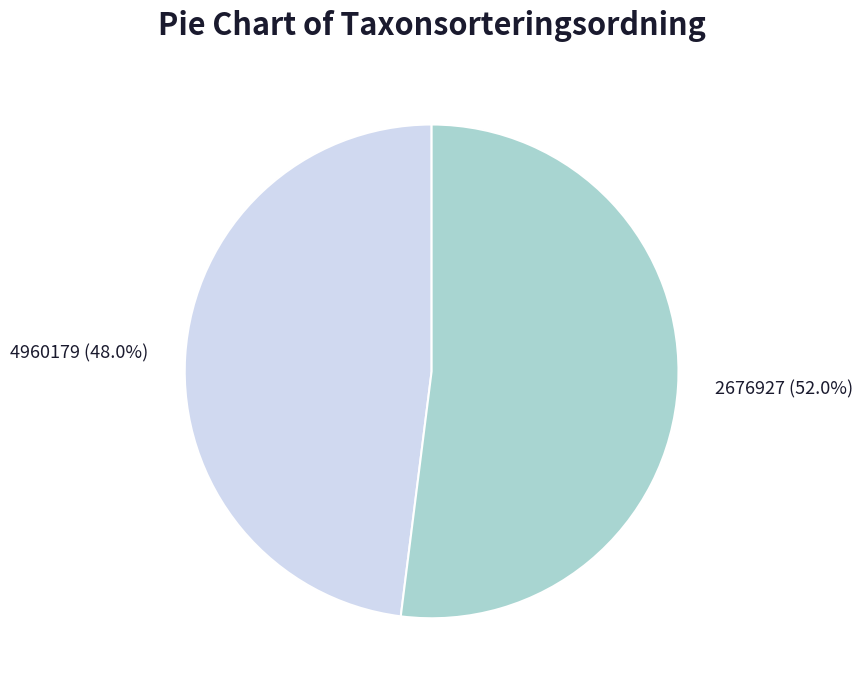

Which slice is the largest?

2676927